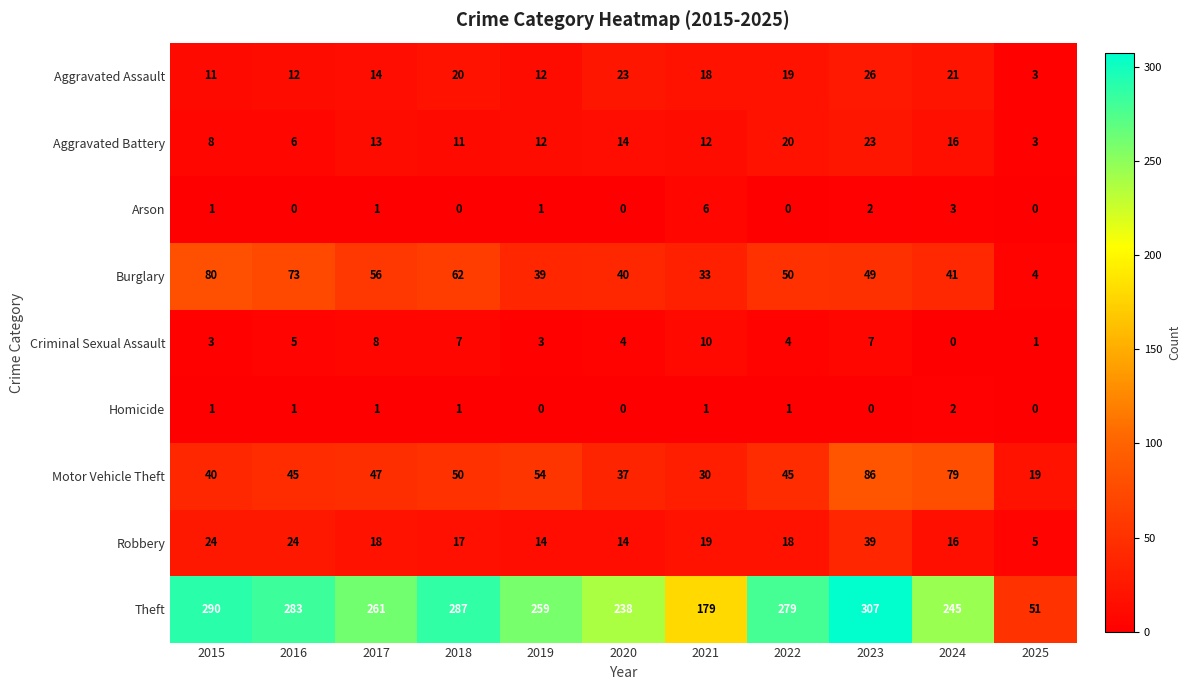

Count the Homicide values in the range 0 to 1.

10